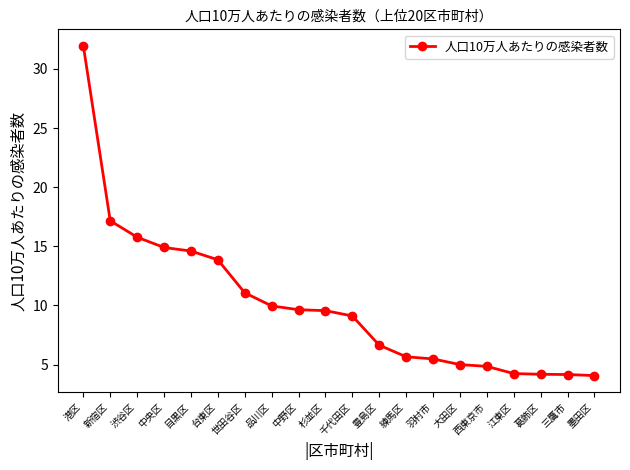

At which category does the chart reach its peak across all series?

港区